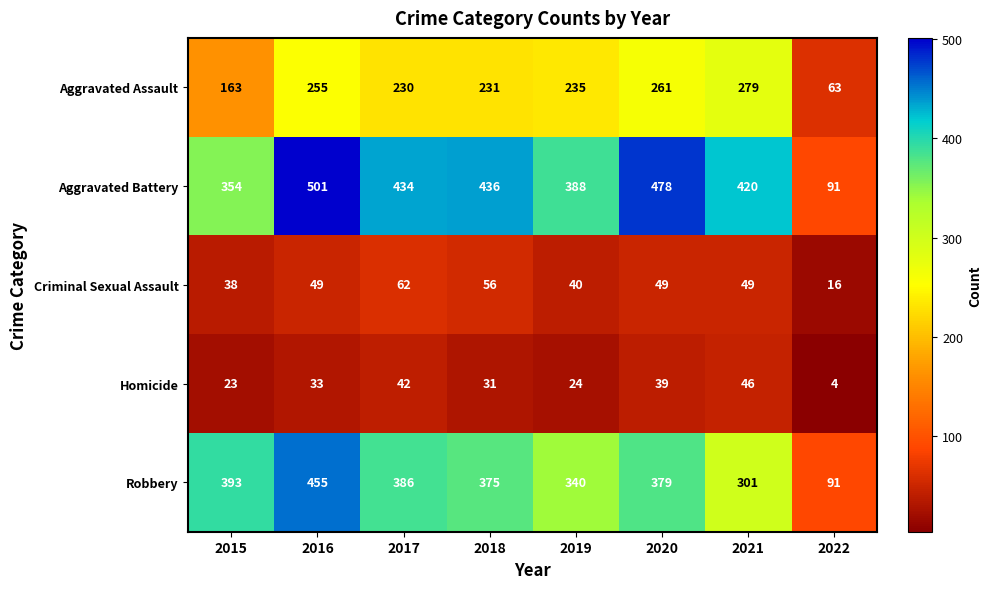

Between 2015 and 2020, which series saw the biggest shift?

Aggravated Battery